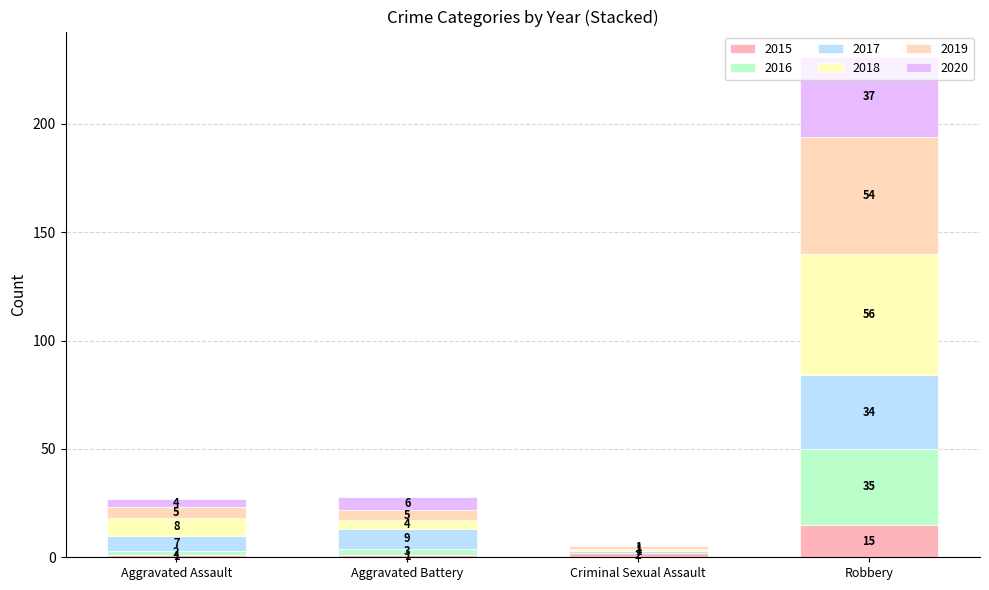

Between Aggravated Assault and Robbery, which series saw the biggest shift?

2019